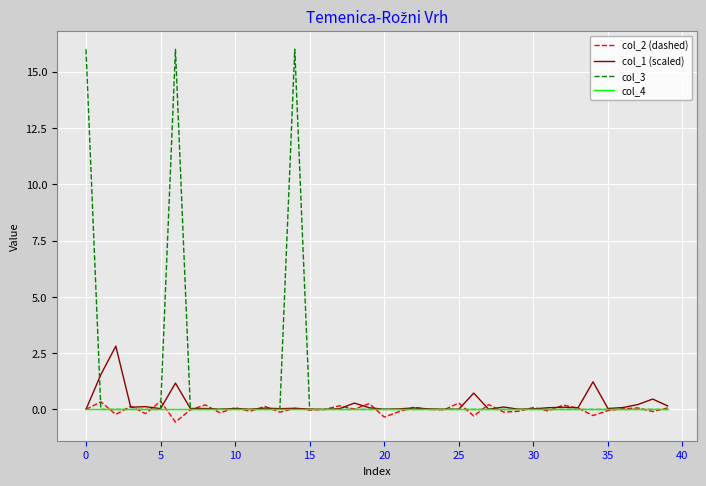

What is the minimum value shown in the chart?

-0.6